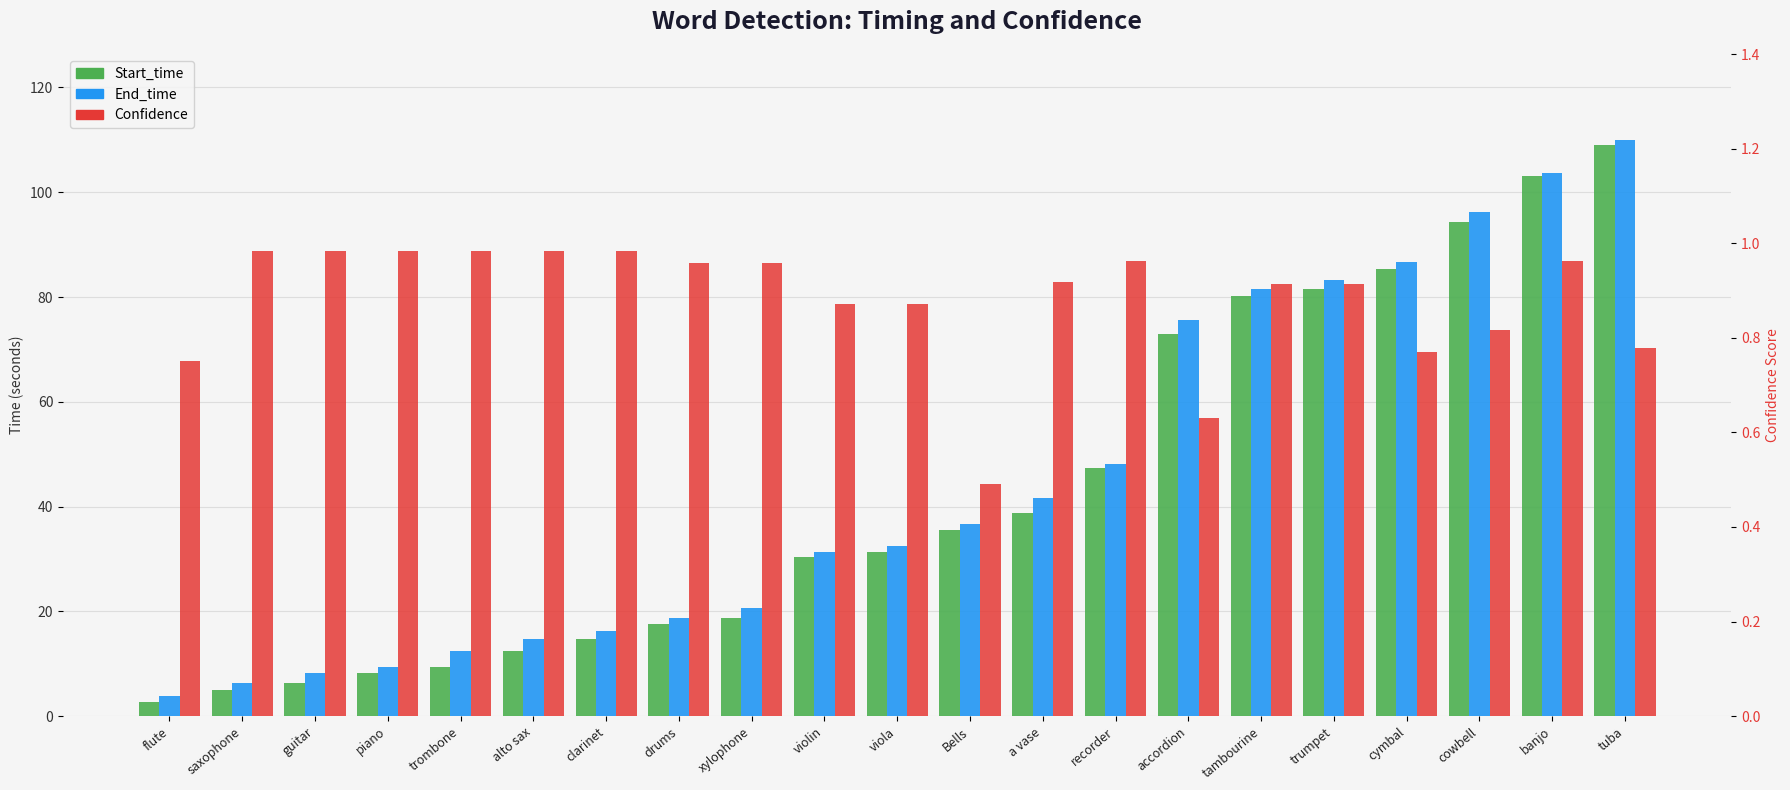

Rank the series at cowbell from highest to lowest value.

End_time, Start_time, Confidence